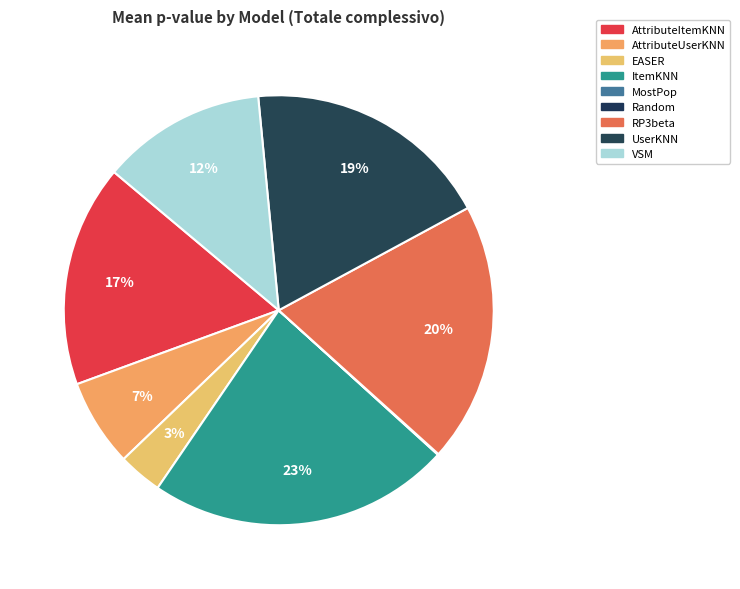

Rank the categories by value from highest to lowest.

ItemKNN, RP3beta, UserKNN, AttributeItemKNN, VSM, AttributeUserKNN, EASER, MostPop, Random